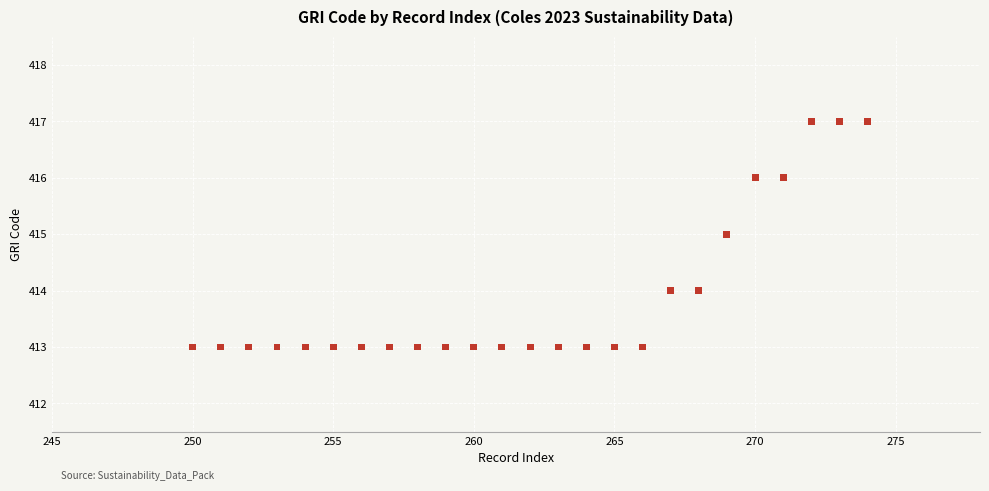

What is the range of Y values (max minus min)?

4